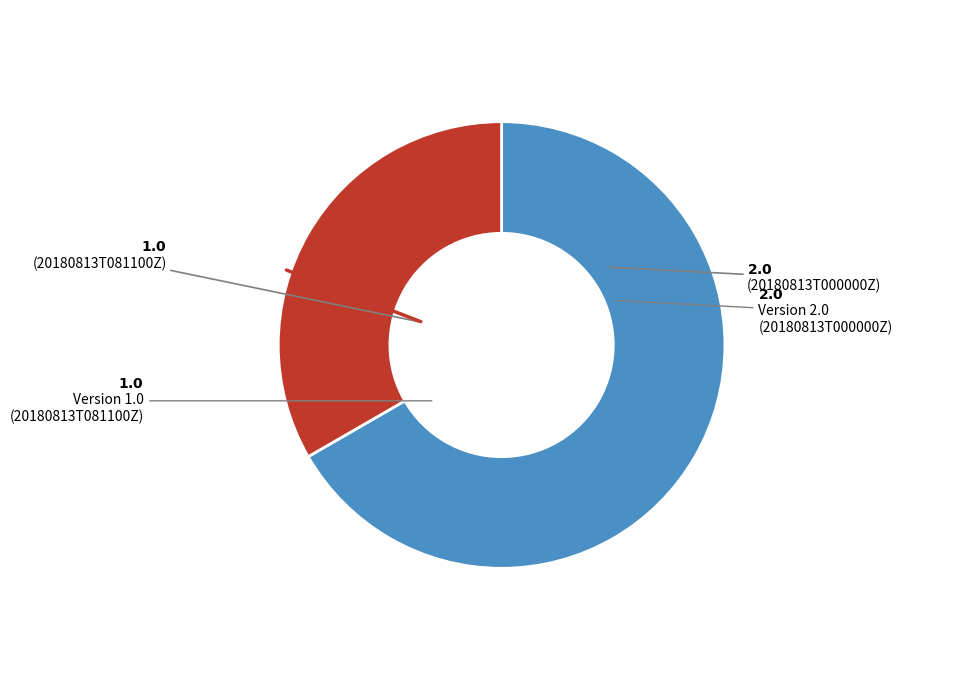

Is there any slice that represents more than half of the pie?

Yes